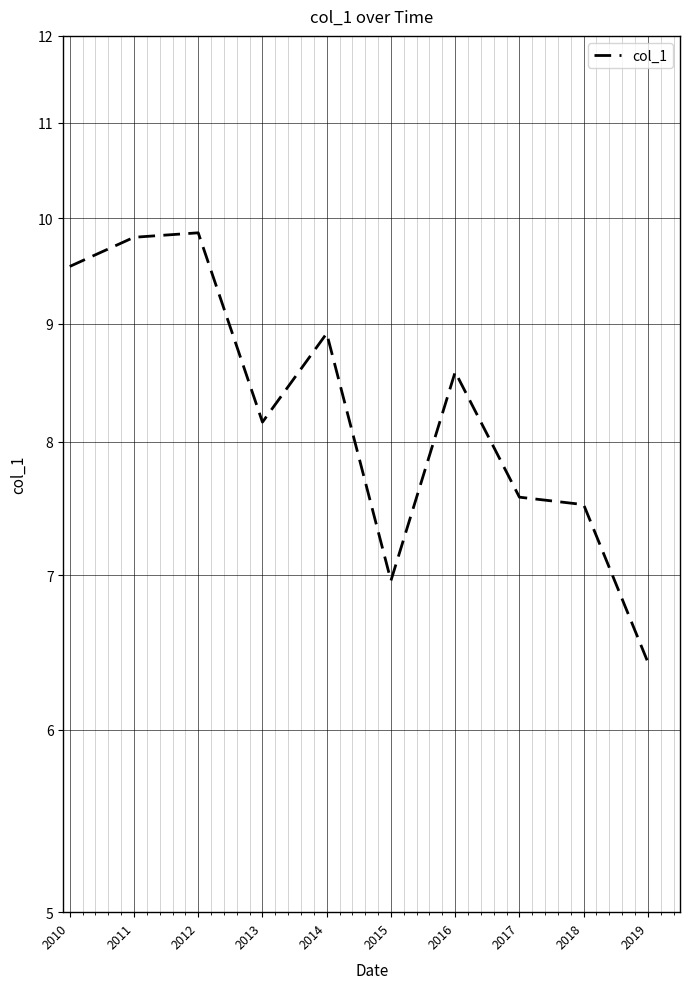

What is the change in value from 2017 to 2018?

-0.1